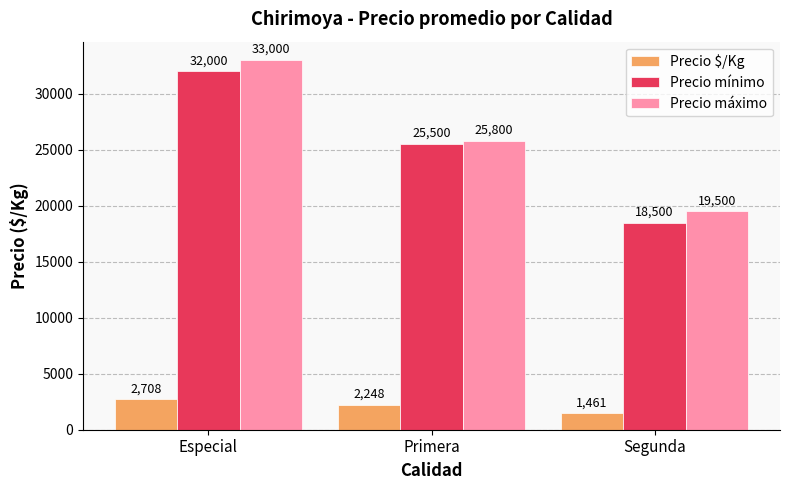

Which category has the lowest value across all series?

Segunda